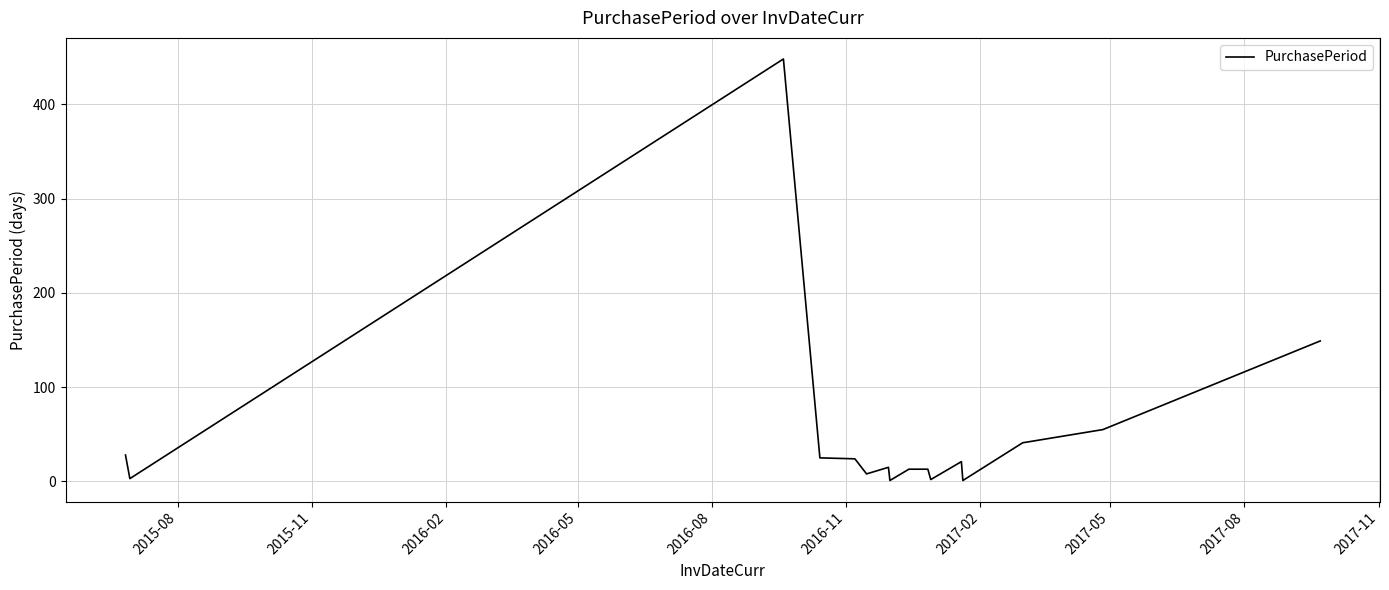

What is the difference between the maximum and minimum values?

447